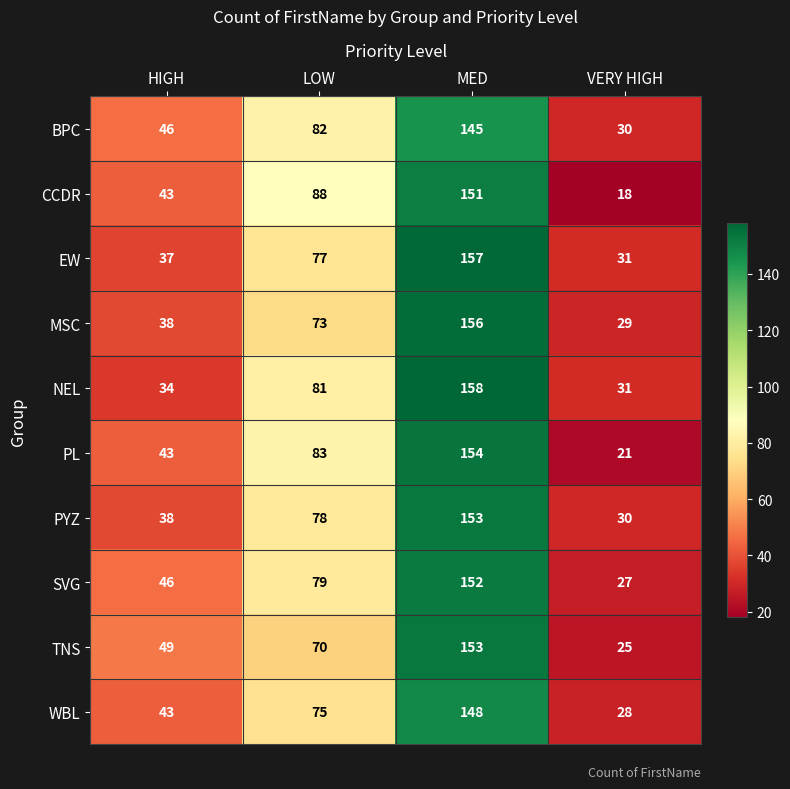

What is the spread (max minus min) of values at MED?

13